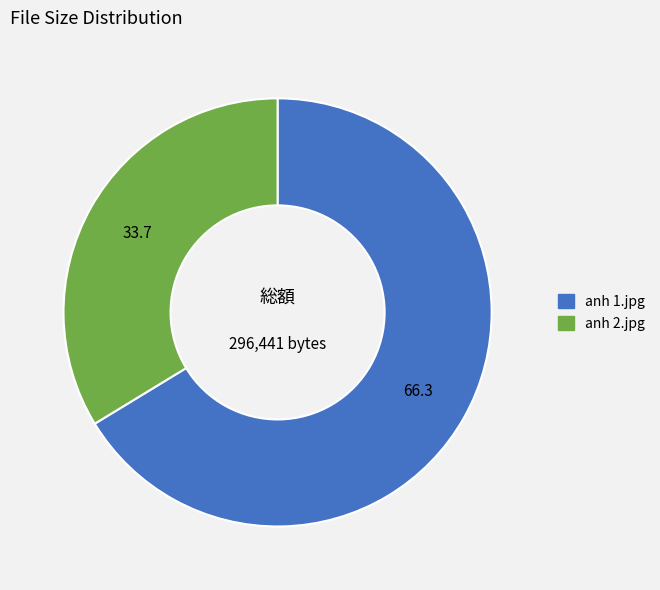

Which slice is the smallest?

anh 2.jpg